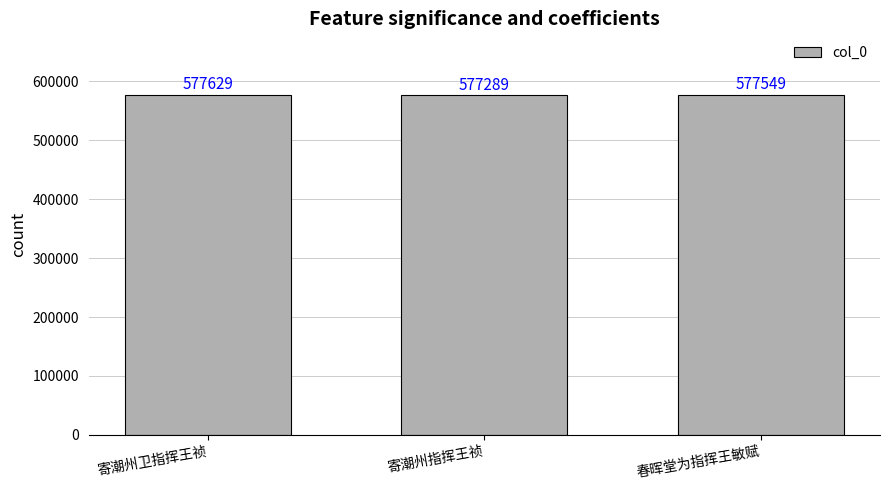

Rank the categories by value from highest to lowest.

寄潮州卫指挥王祯, 春晖堂为指挥王敏赋, 寄潮州指挥王祯